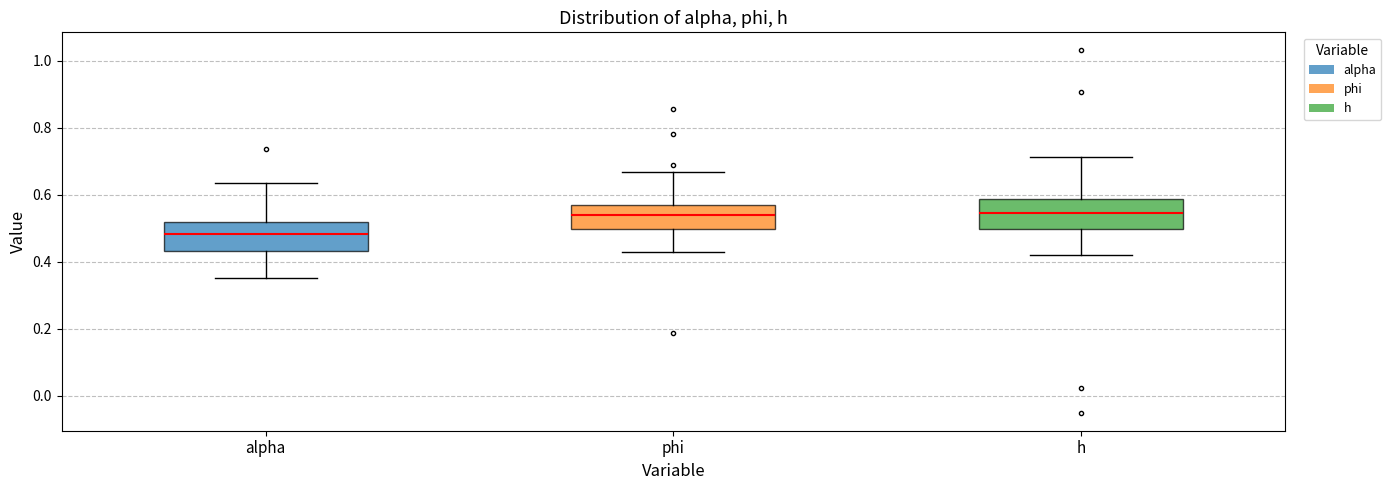

Where does the upper whisker of the box for h end on the y-axis? The values are not printed on the chart, so give them approximately, as read against the axis.

0.72